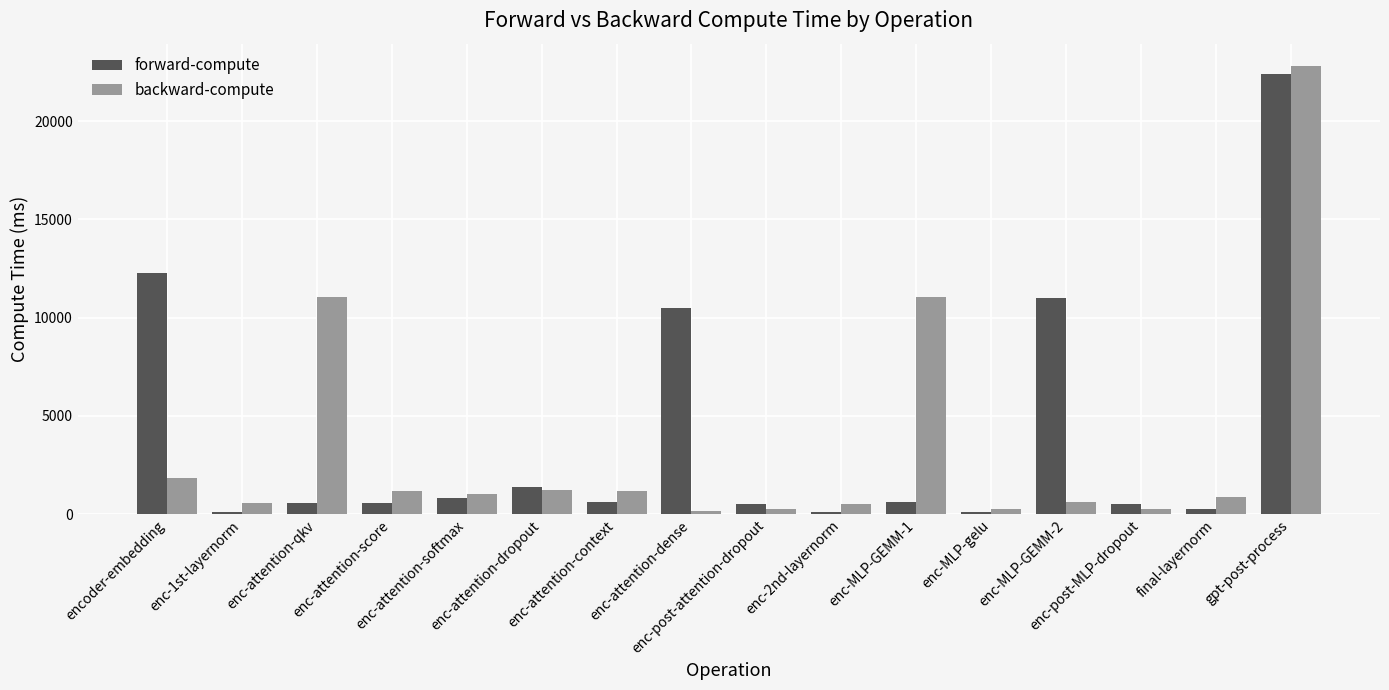

What is the label of the 6th bar from the right?

enc-MLP-GEMM-1